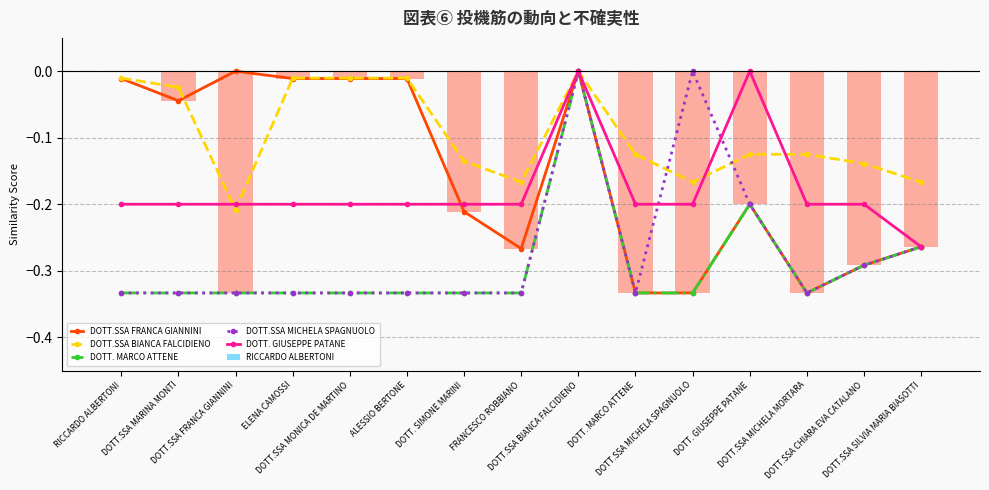

The value of DOTT.SSA MICHELA SPAGNUOLO at ALESSIO BERTONE is -0.3. True or false?

True